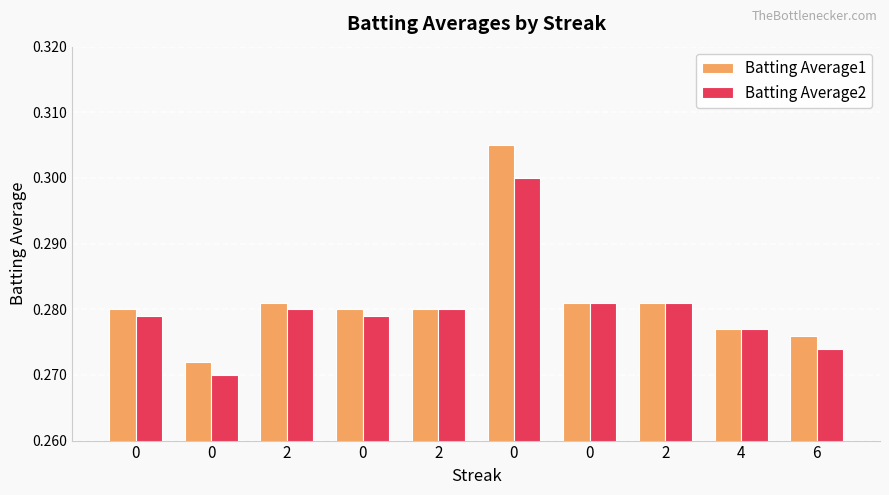

What is the label of the 2nd bar from the right?

4